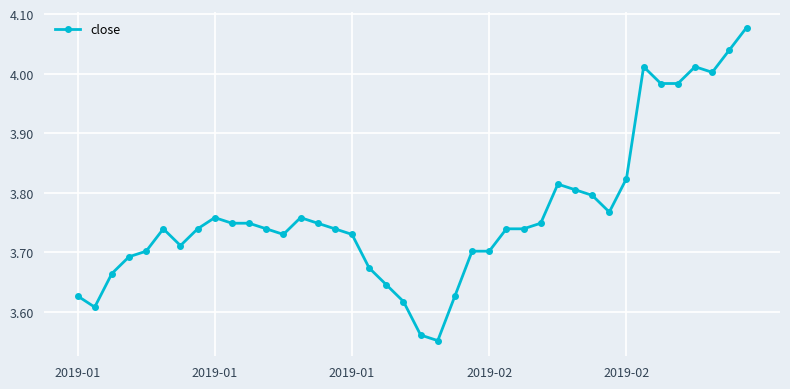

What is the sum of all values?

150.6